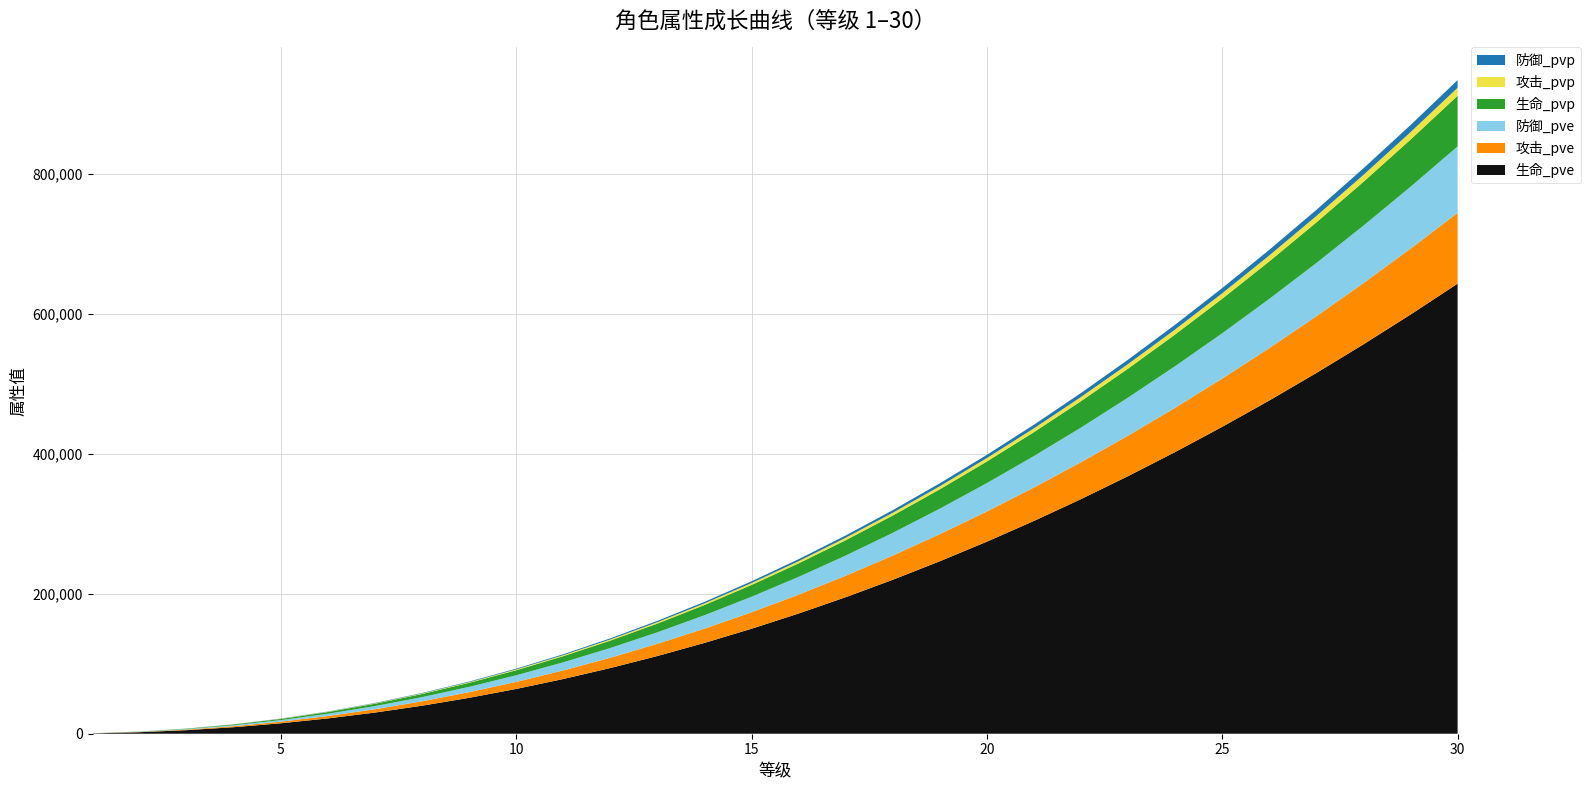

Reading right to left, transcribe all the data shown in this chart.

生命_pve: 643669	599437	556852	515907	476597	438916	402857	368414	335579	304346	274707	246655	220181	195276	171933	150141	129890	111170	93969	78276	64077	51359	40104	30297	21919	14946	9354	5112	2182	508
攻击_pve: 101206	94251	87556	81118	74937	69012	63342	57927	52764	47853	43193	38782	34619	30704	27033	23607	20423	17479	14775	12307	10075	8075	6305	4763	3446	2350	1470	803	343	80
防御_pve: 94981	88454	82170	76128	70328	64767	59446	54364	49519	44910	40536	36397	32490	28815	25370	22155	19166	16404	13866	11550	9455	7578	5917	4470	3234	2205	1380	754	321	75
生命_pvp: 72488	67506	62710	58099	53672	49429	45368	41489	37791	34274	30936	27777	24796	21991	19362	16908	14627	12519	10582	8815	7216	5783	4516	3412	2468	1683	1053	575	245	57
攻击_pvp: 11397	10614	9860	9135	8439	7772	7133	6523	5942	5389	4864	4367	3898	3457	3044	2658	2300	1968	1663	1386	1134	909	710	536	388	264	165	90	38	9
防御_pvp: 10919	10169	9446	8752	8085	7445	6834	6249	5692	5163	4660	4184	3735	3312	2916	2547	2203	1885	1594	1327	1087	871	680	513	371	253	158	86	37	8